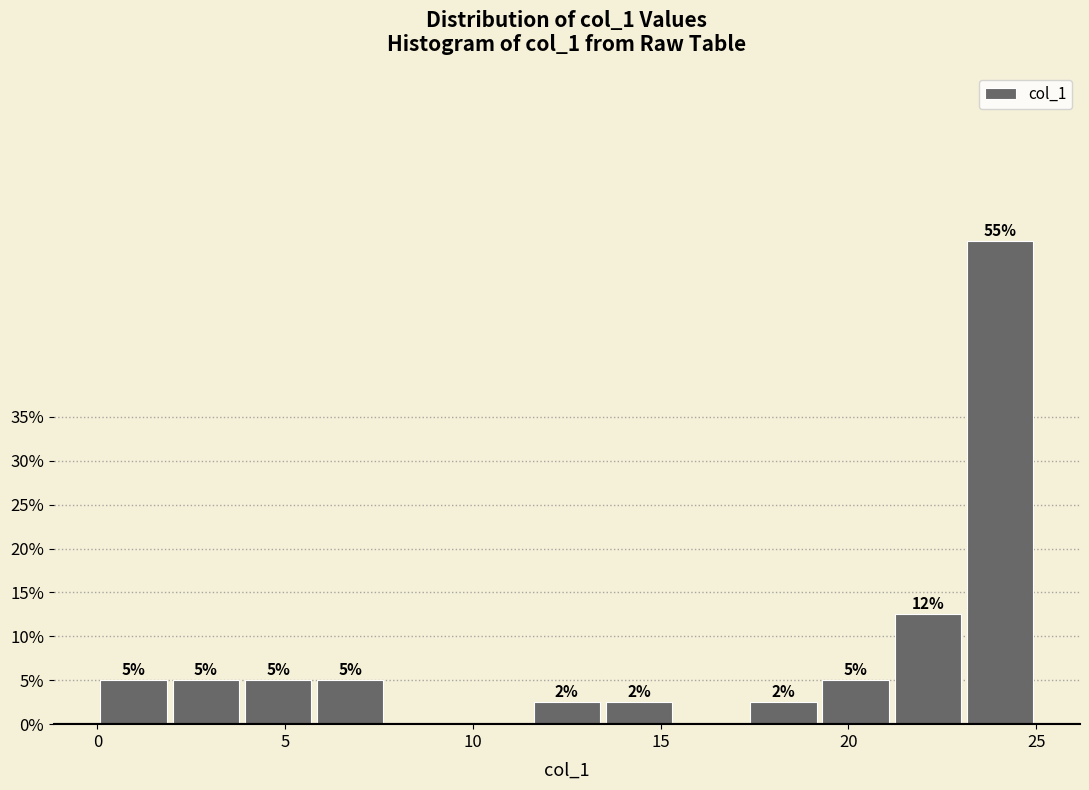

Around what value on the x-axis is the tallest bar? Give the approximate position of its centre, as read against the axis.

24.0